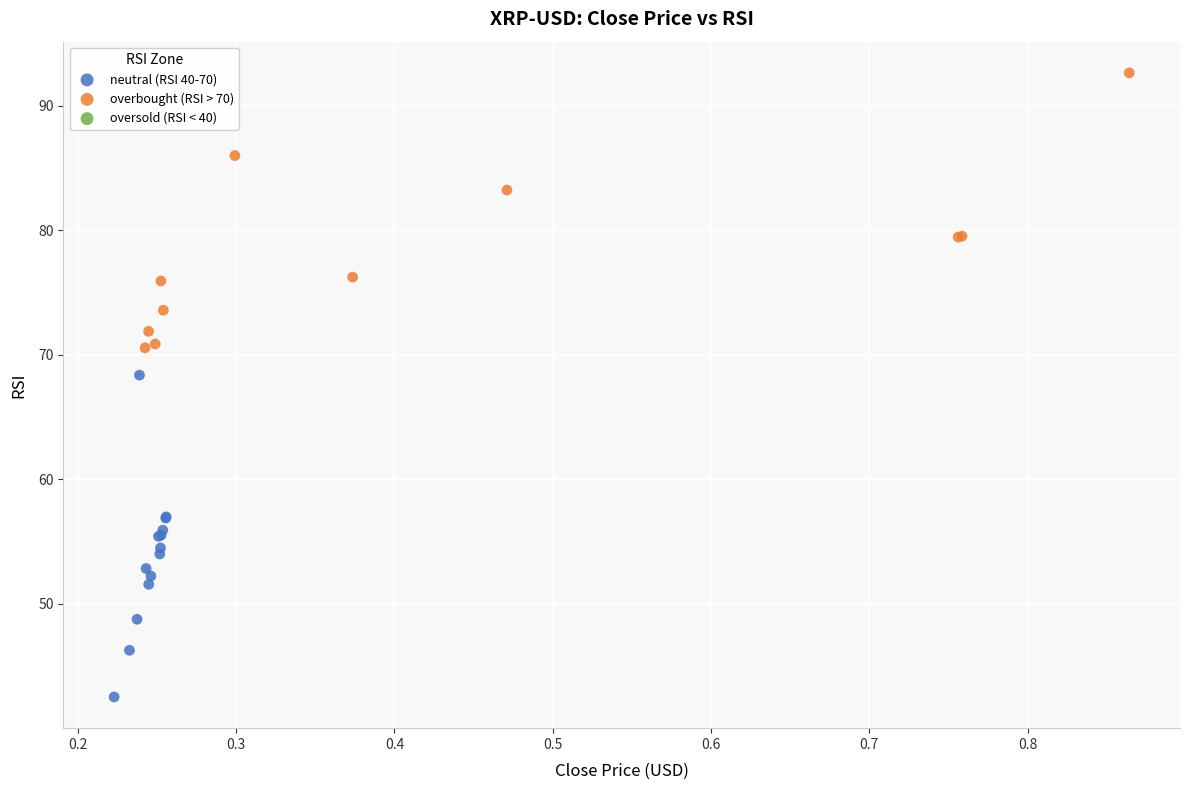

Which series reaches the minimum Y coordinate?

neutral (RSI 40-70)